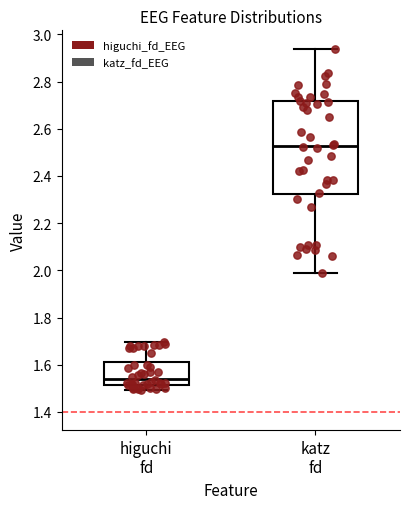

Which box has the highest median line?

katz fd